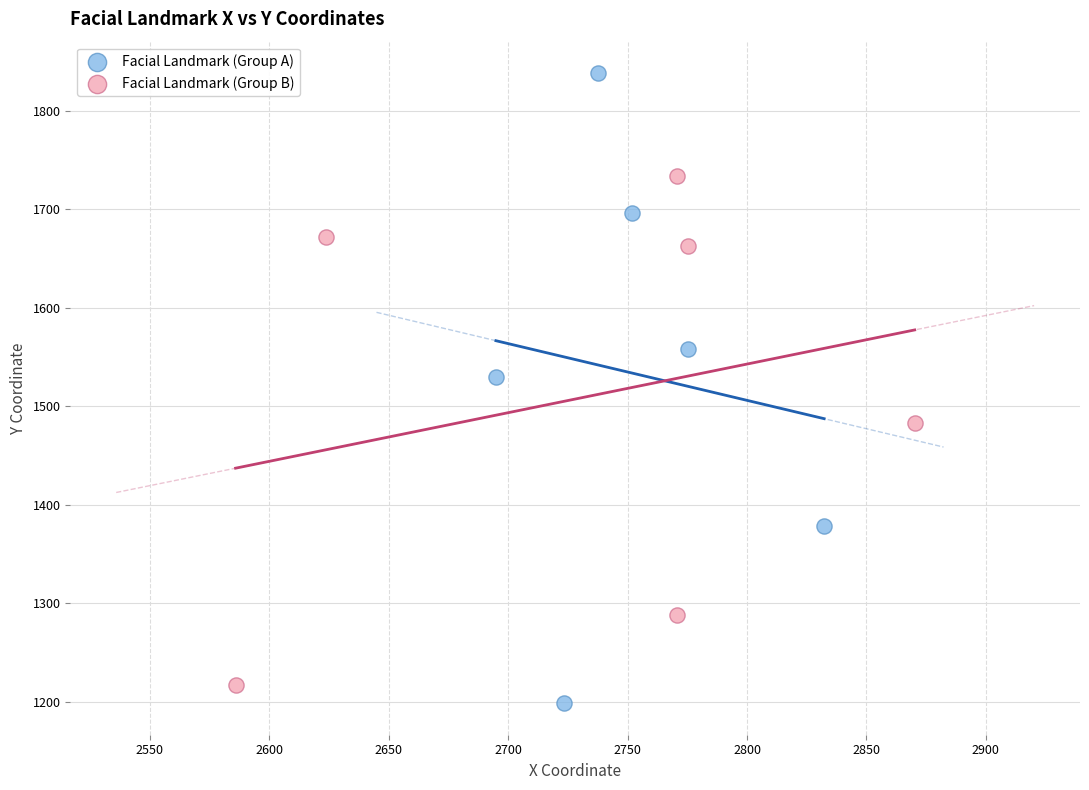

Which series contains the highest Y value?

Facial Landmark (Group A)